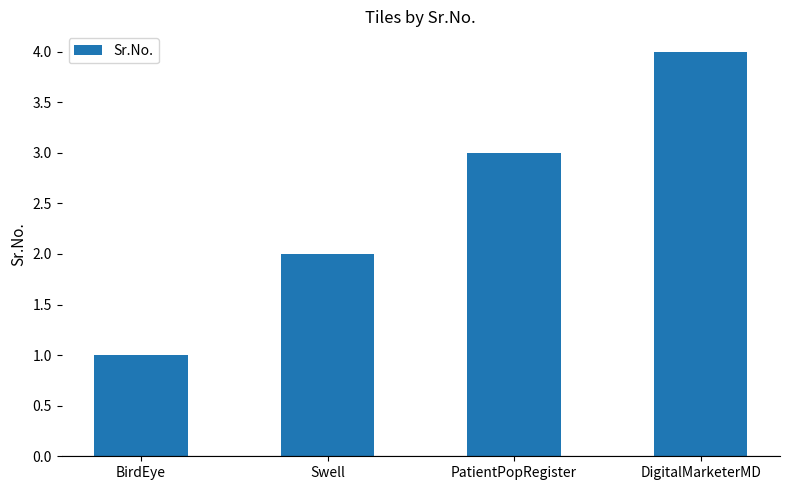

Where is the data nearest to the value 2?

Swell